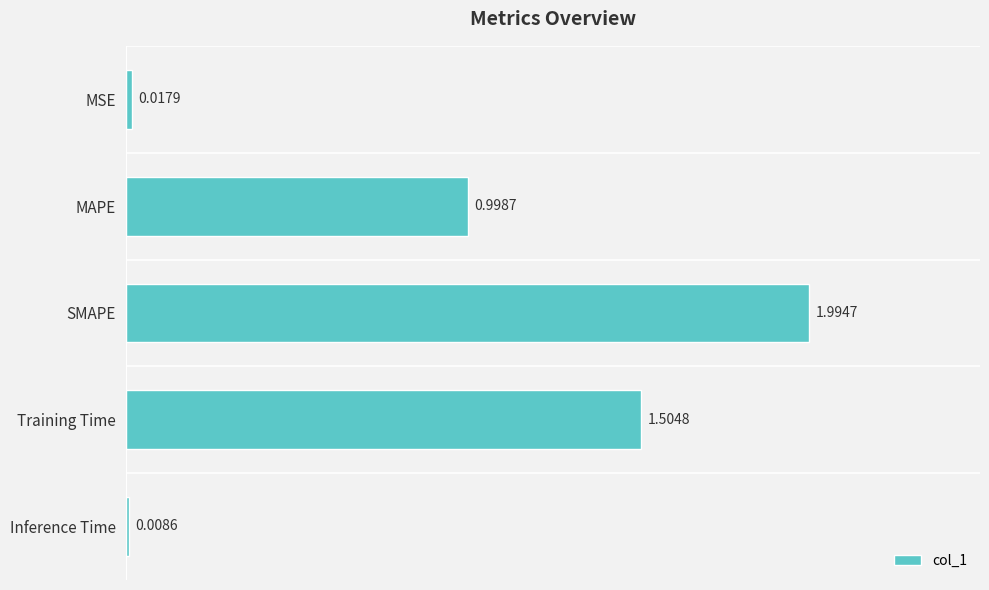

What is the difference between the maximum and minimum values?

2.0